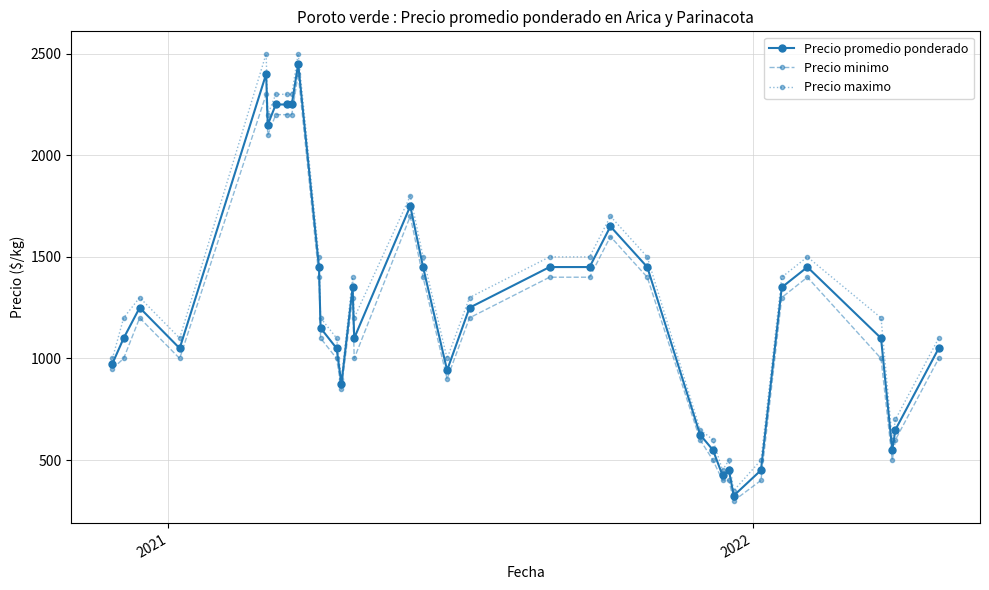

True or false: Precio maximo and Precio minimo intersect in this chart.

False